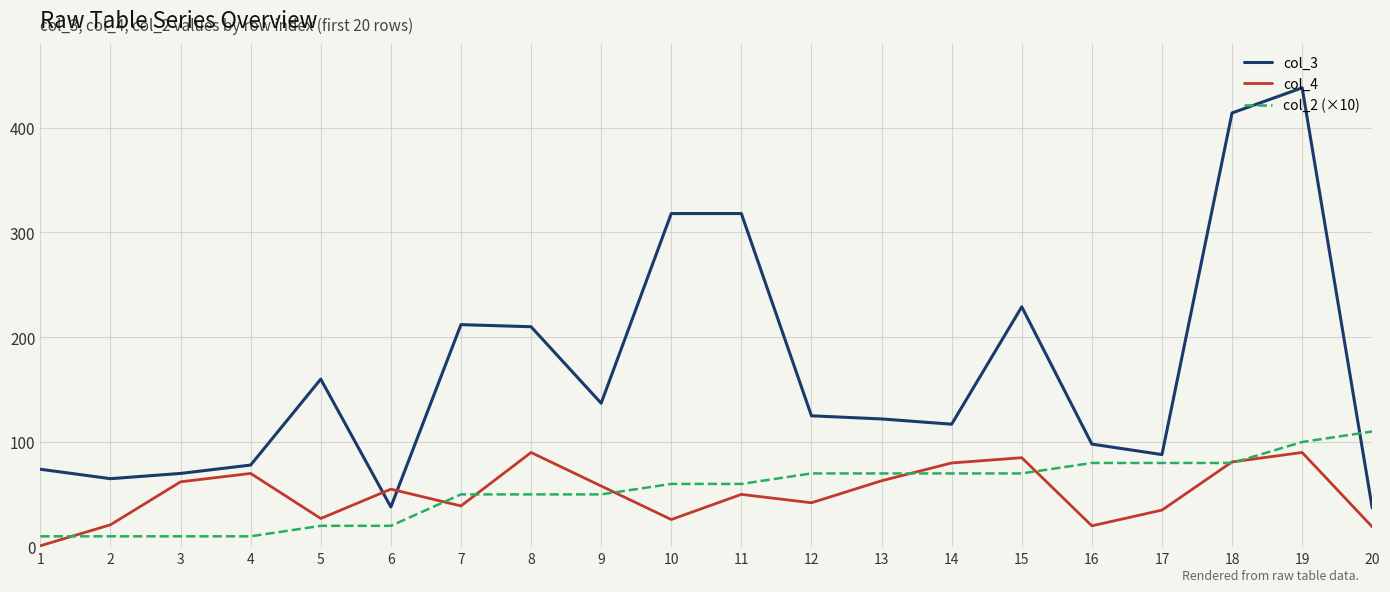

What is the sum of all col_4 values?

1014